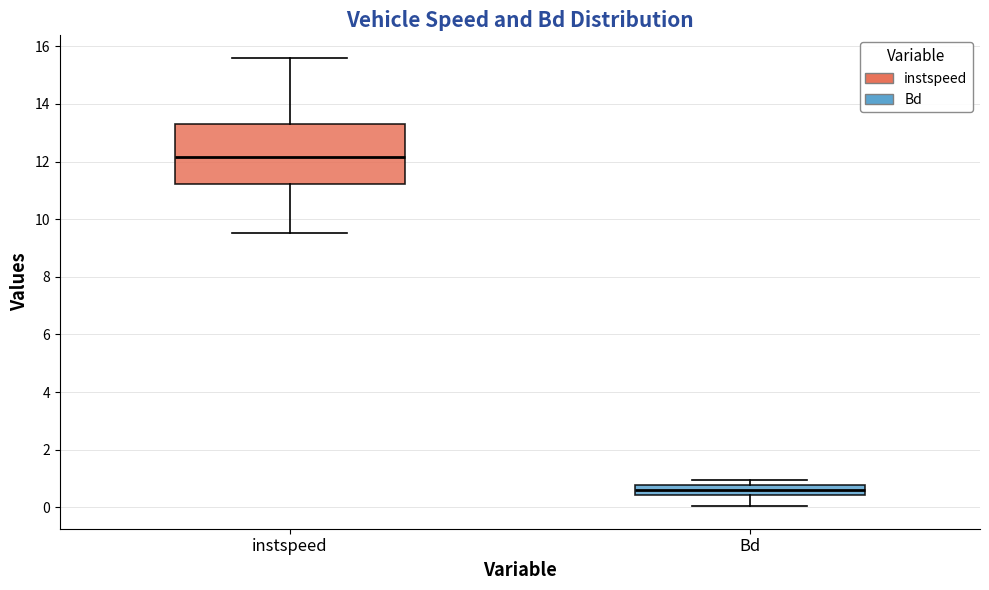

Comparing the boxes themselves (not the whiskers), which one is the tallest?

instspeed